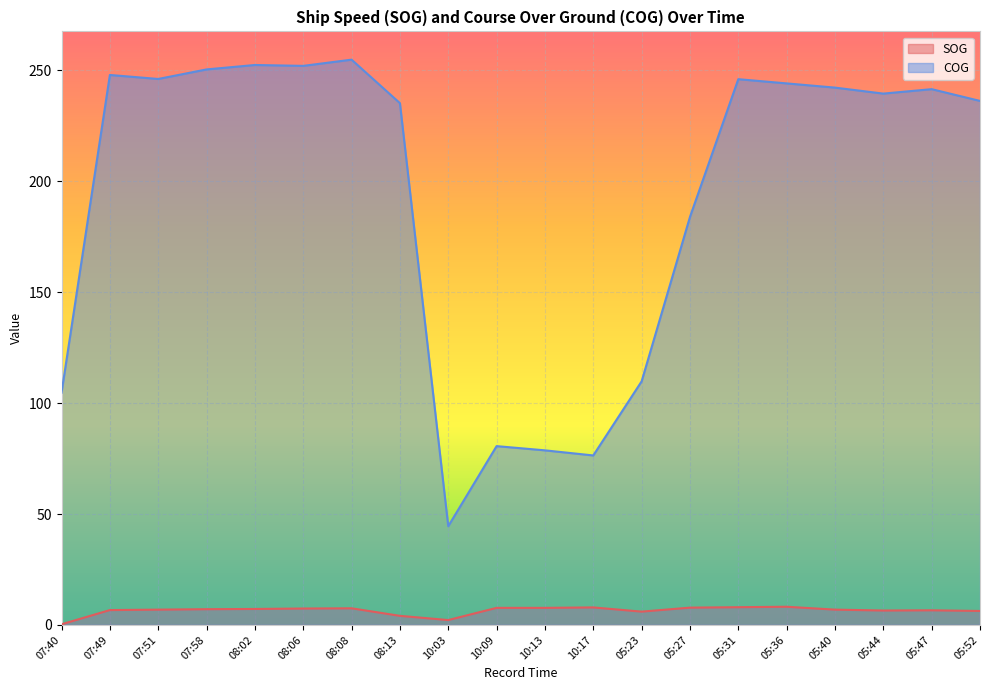

Which category has the highest value in the COG series?

08:08